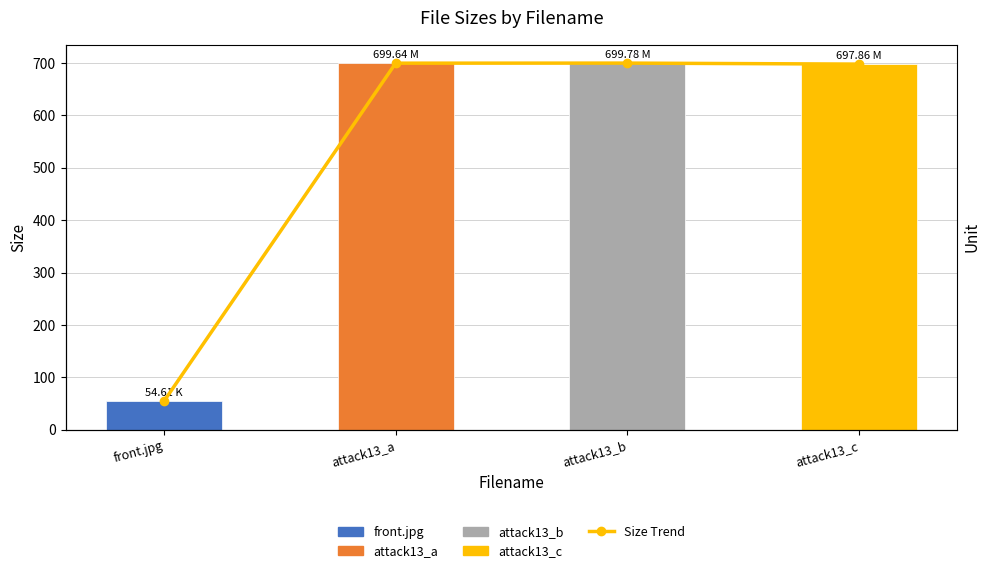

Reading left to right, extract all data points from this chart.

Size Trend: front.jpg=54.6	attack13_a=699.6	attack13_b=699.8	attack13_c=697.9
Size: front.jpg=54.6	attack13_a=699.6	attack13_b=699.8	attack13_c=697.9